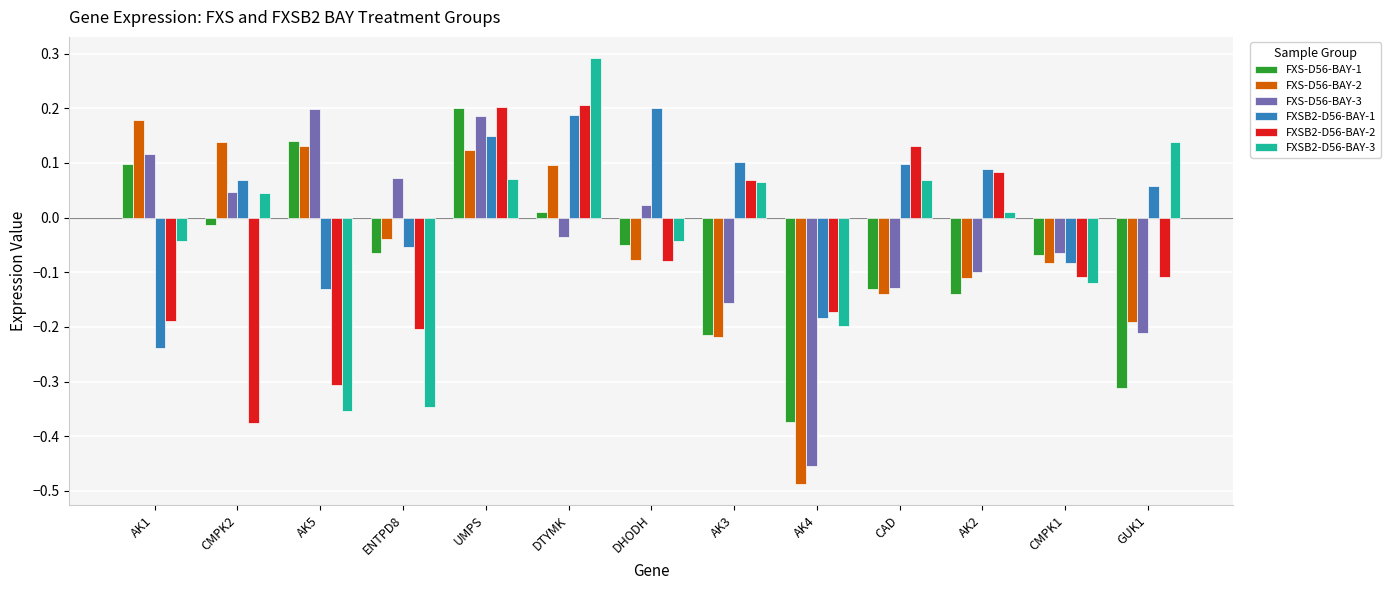

What is the label of the 13th bar from the left?

GUK1